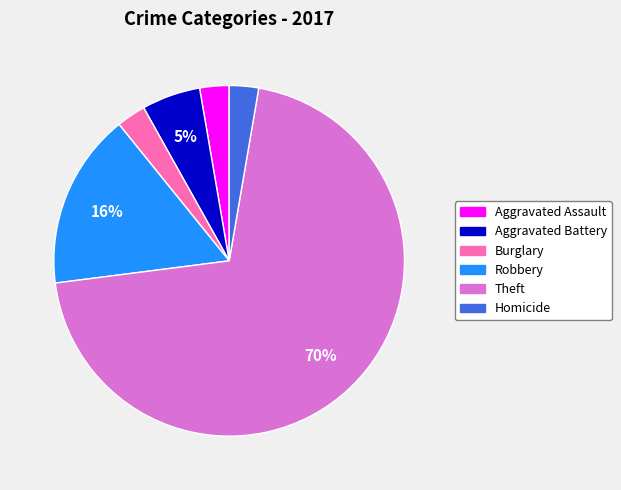

Which has a higher value, Aggravated Assault or Theft?

Theft